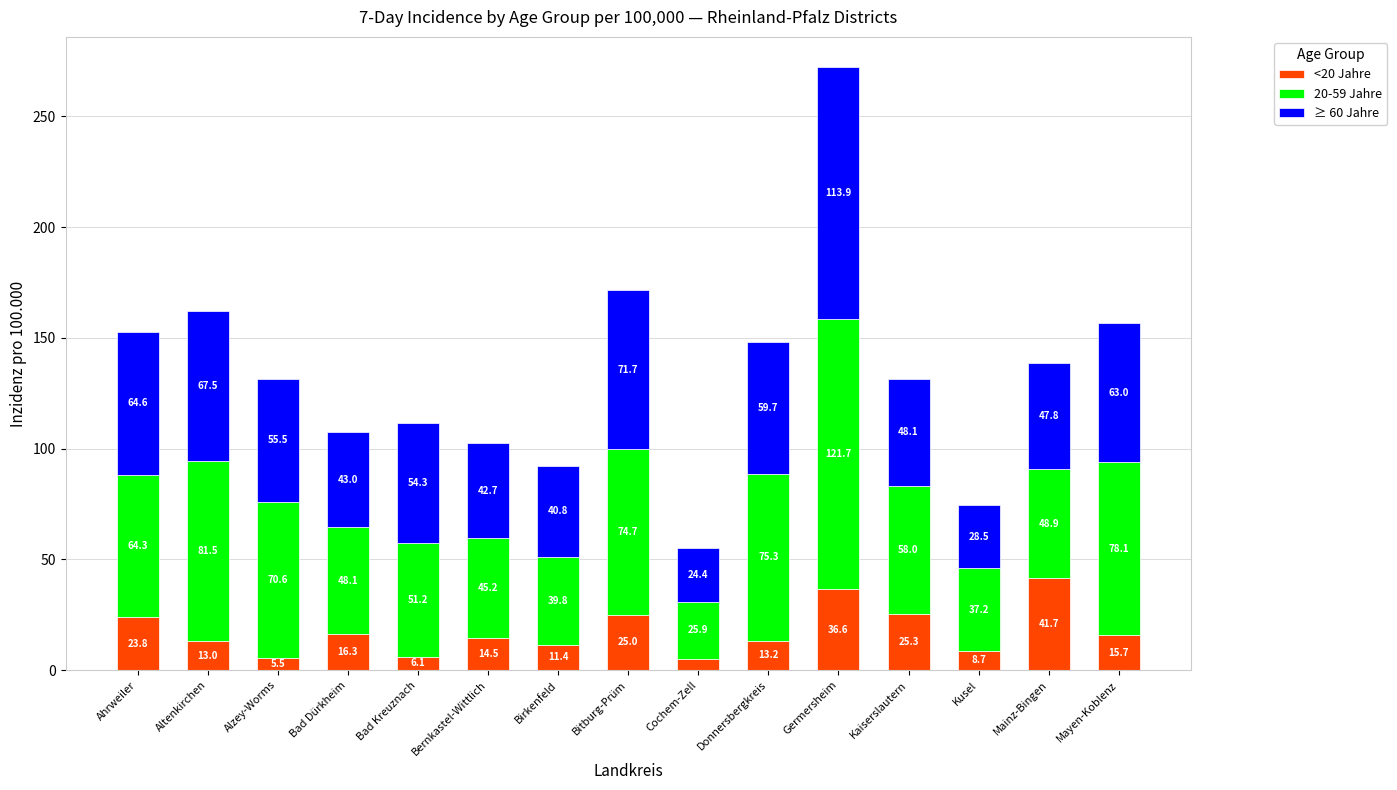

What is the total value across all series at Alzey-Worms?

131.6